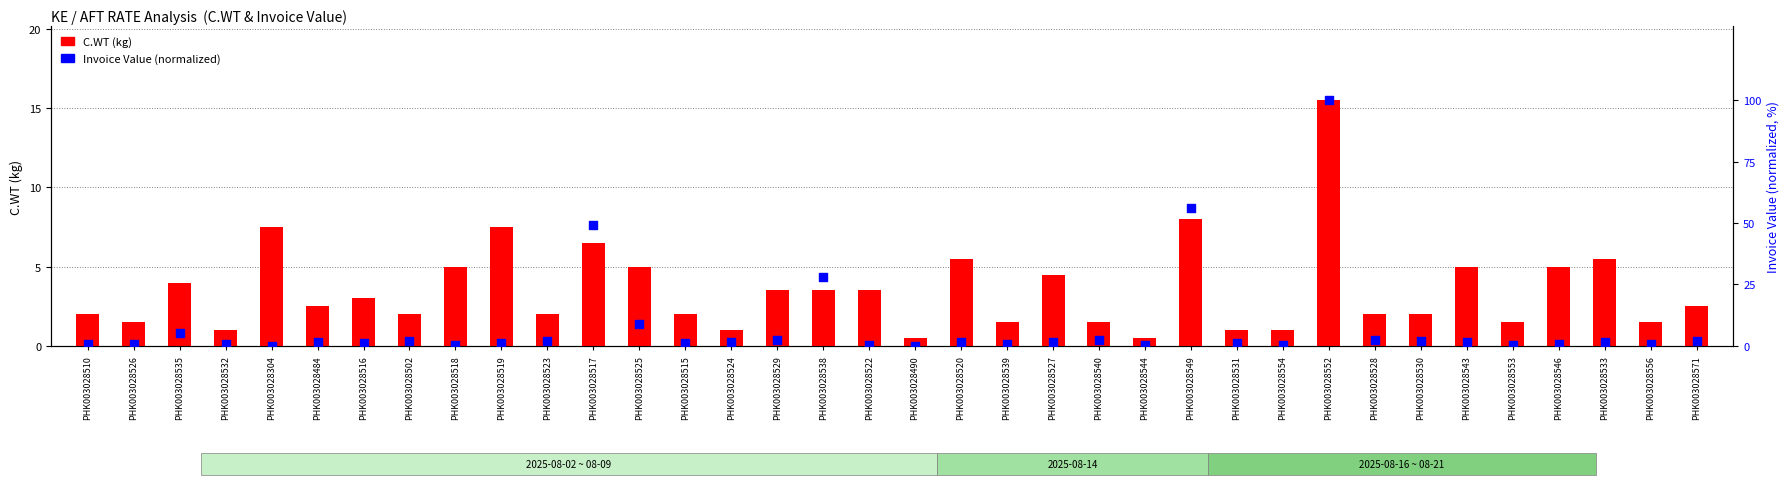

Which series has the widest spread of Y values?

Invoice Value (normalized)